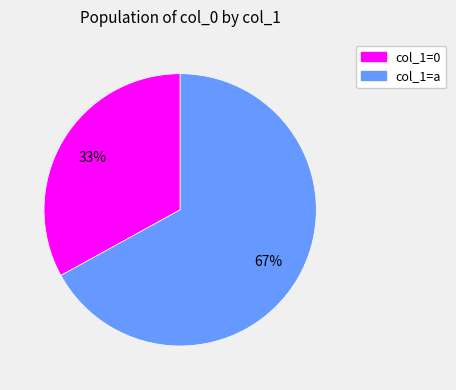

How many slices are in this pie chart?

2